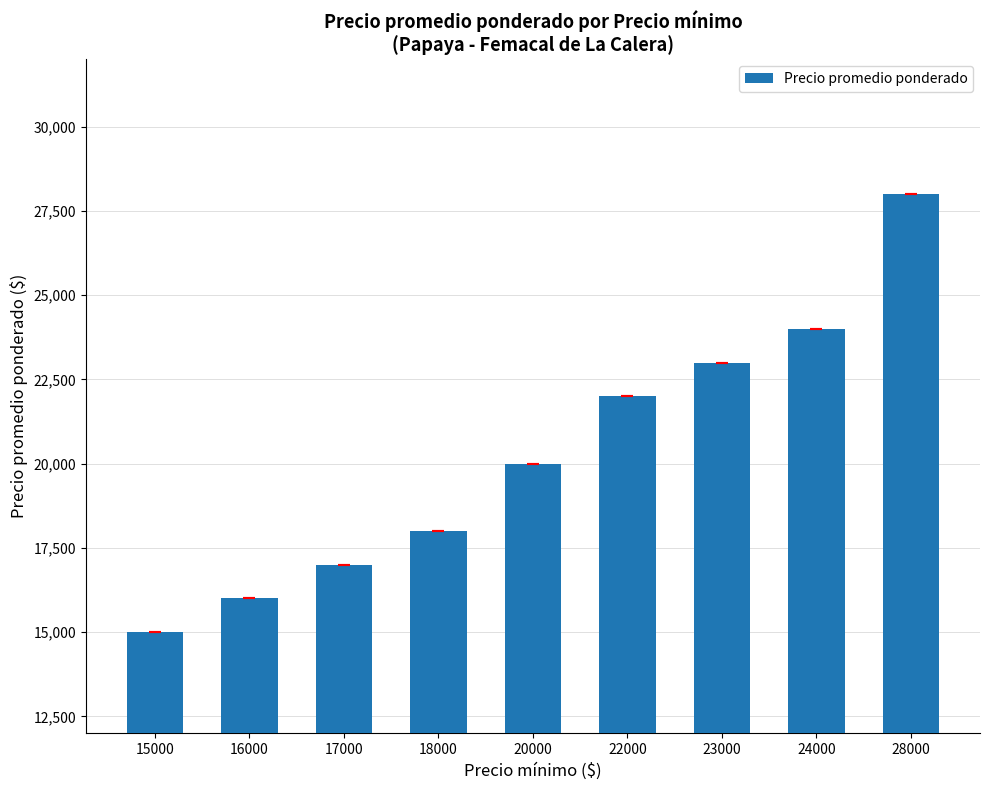

At which label is the value closest to 21500?

22000